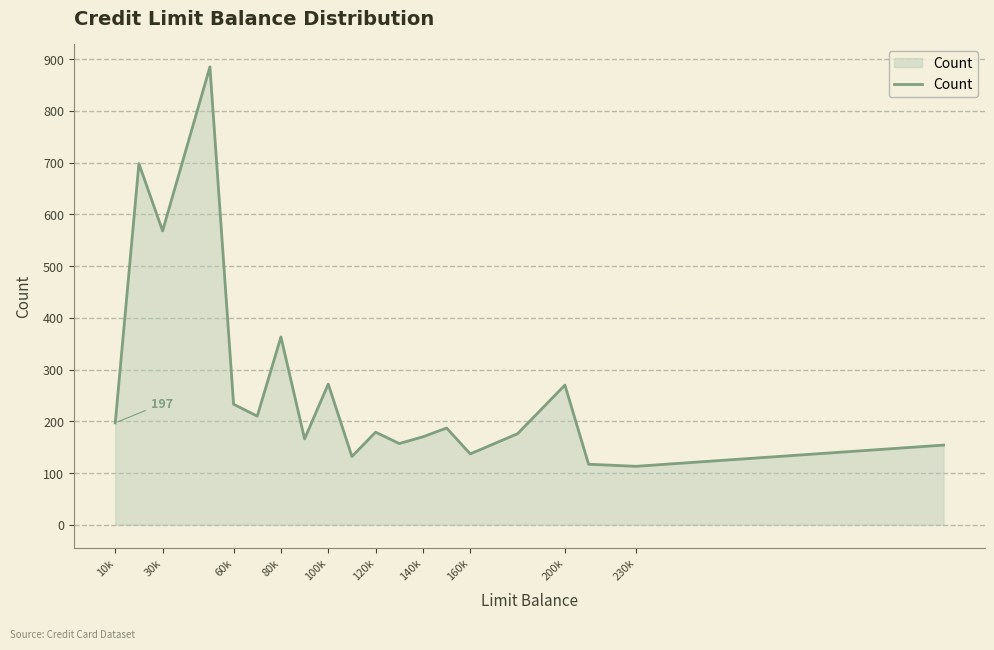

What is the maximum value shown in the chart?

885